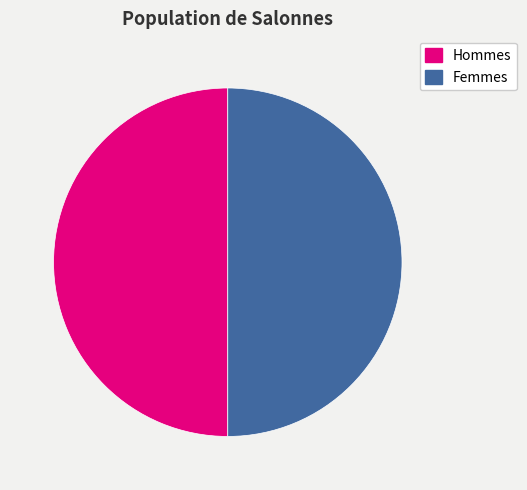

How many segments does this pie chart have?

2